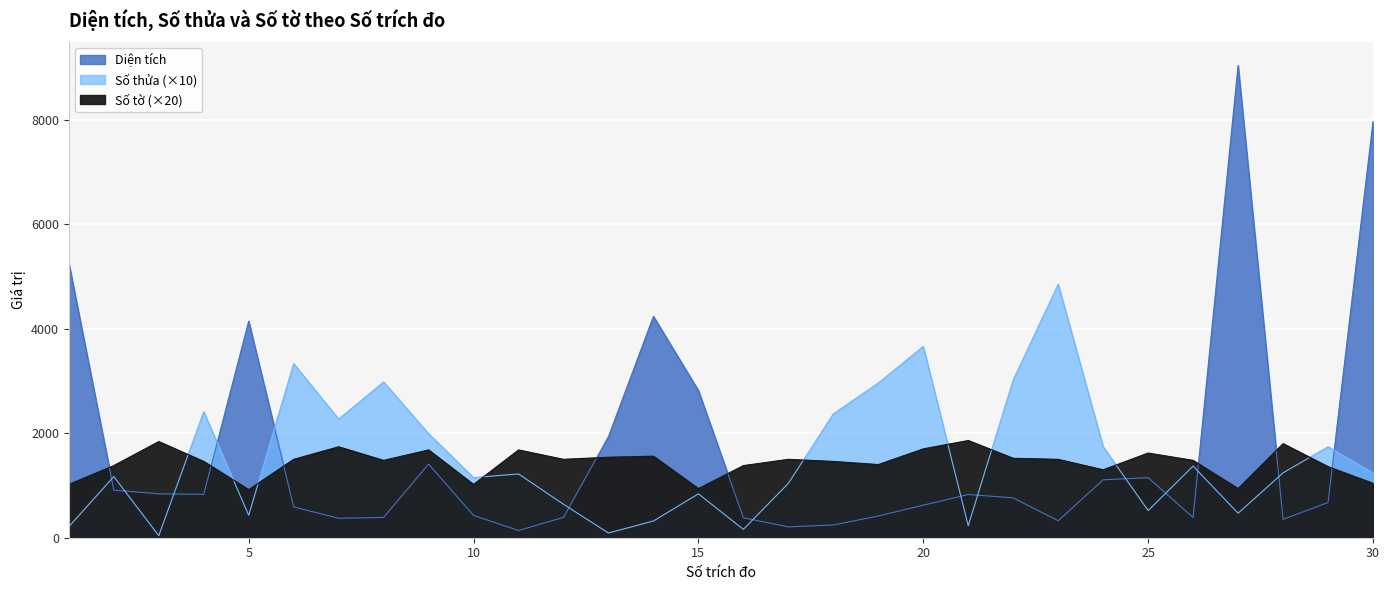

How many interior local valleys does the Số thửa series have?

9